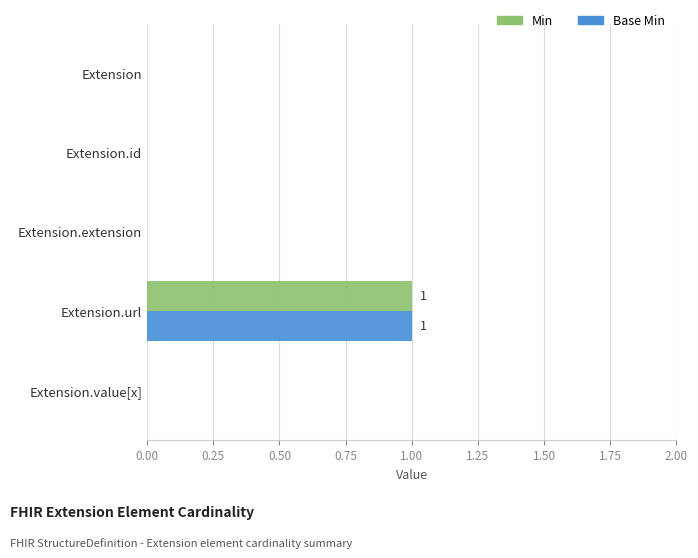

Which category has the highest value across all series?

Extension.url